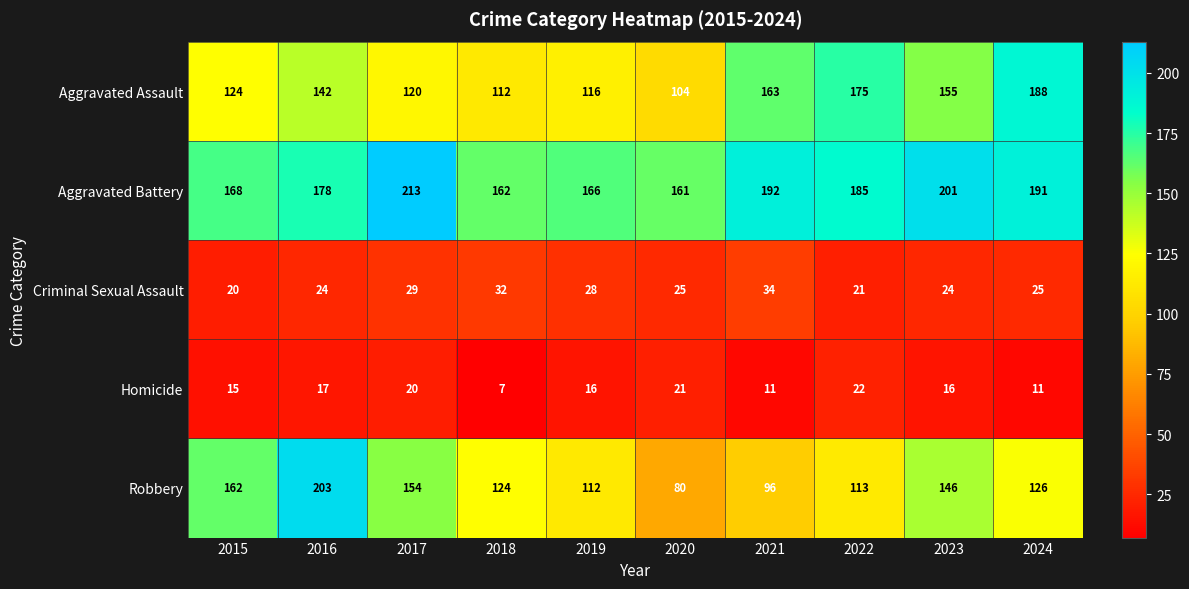

Which series has the largest total across all categories?

Aggravated Battery